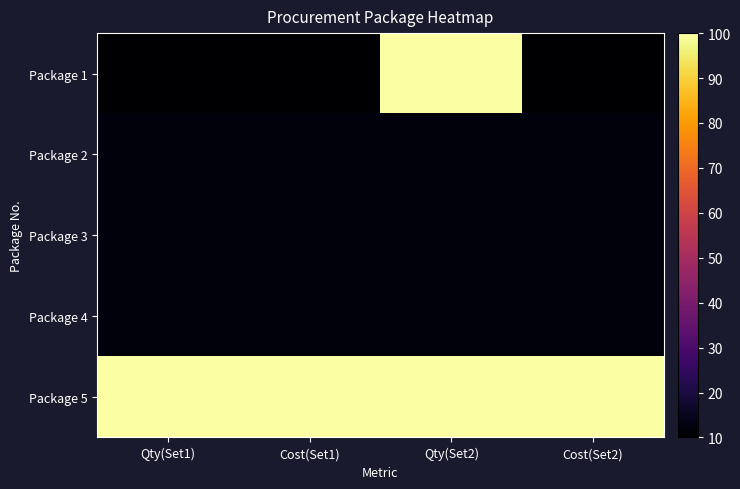

Which has a higher value, Qty(Set2) or Cost(Set1)?

Qty(Set2)